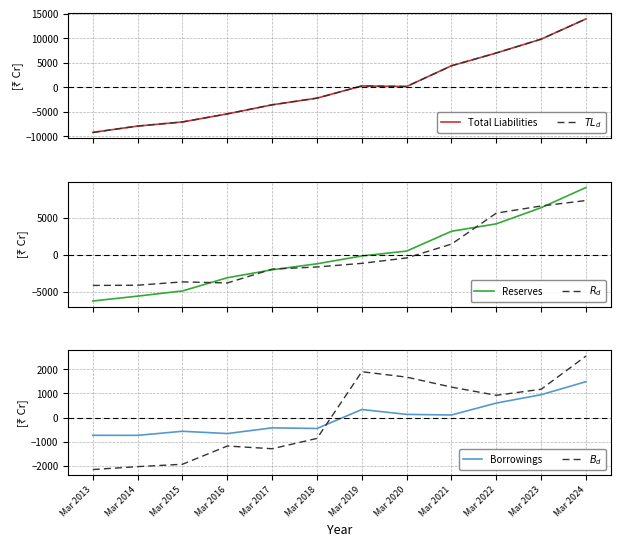

How many interior local valleys does the Borrowings series have?

4